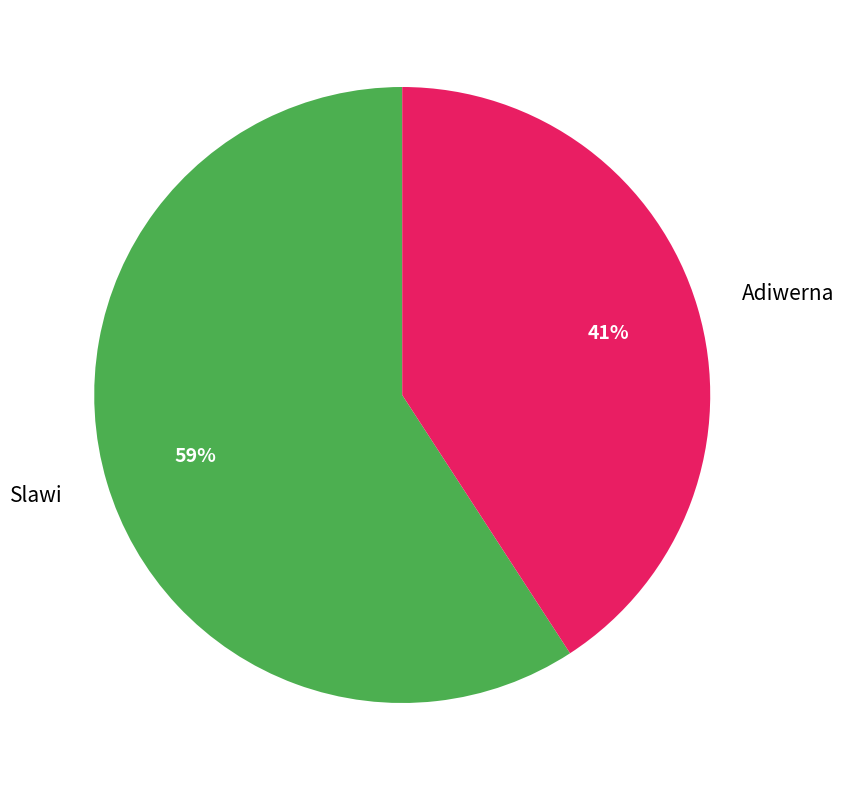

To the nearest percent, what portion does Slawi represent?

59%